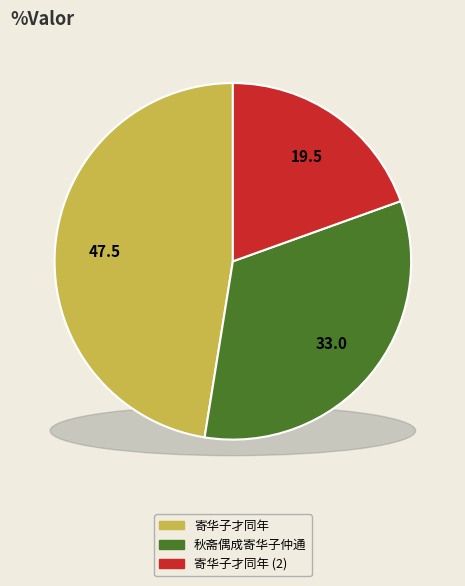

Which category has the biggest portion of the pie?

寄华子才同年